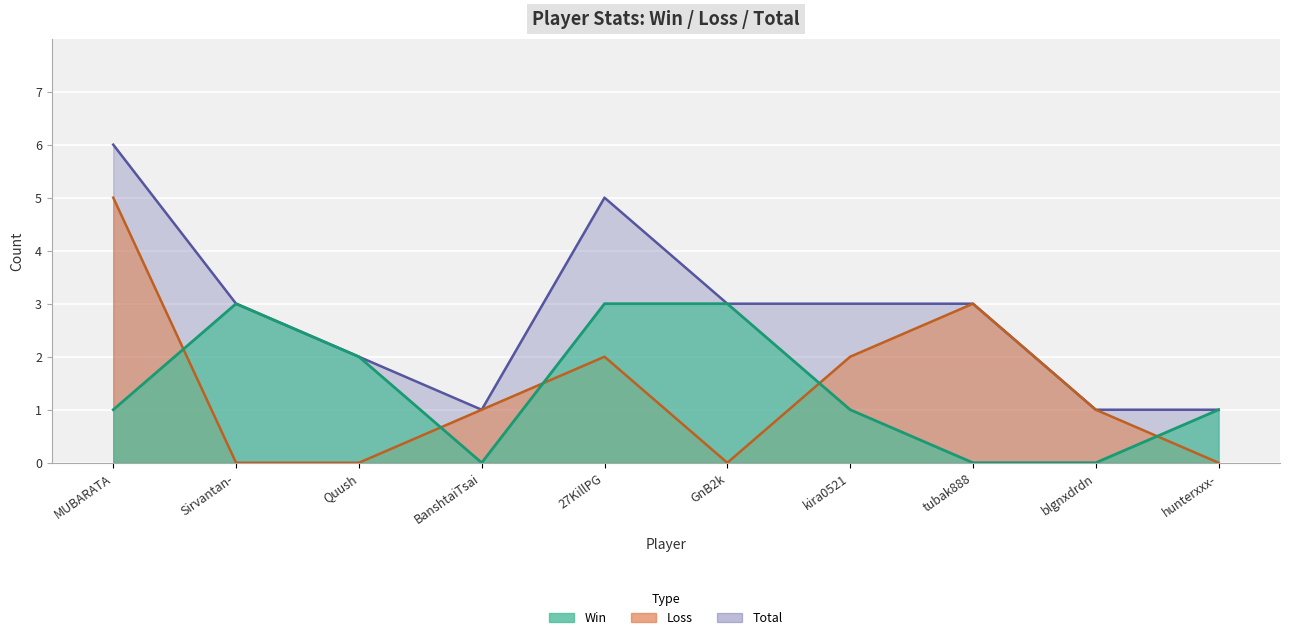

Reading left to right, what are all the values shown in this chart?

Win: MUBARATA=1	Sirvantan-=3	Quush=2	BanshtaiTsai=0	27KillPG=3	GnB2k=3	kira0521=1	tubak888=0	blgnxdrdn=0	hunterxxx-=1
Loss: MUBARATA=5	Sirvantan-=0	Quush=0	BanshtaiTsai=1	27KillPG=2	GnB2k=0	kira0521=2	tubak888=3	blgnxdrdn=1	hunterxxx-=0
Total: MUBARATA=6	Sirvantan-=3	Quush=2	BanshtaiTsai=1	27KillPG=5	GnB2k=3	kira0521=3	tubak888=3	blgnxdrdn=1	hunterxxx-=1